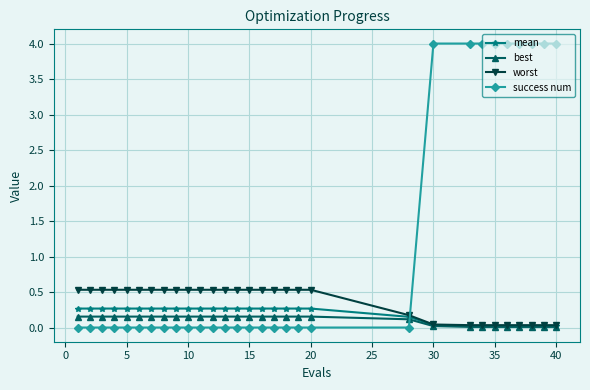

What is the value of the worst point at the 2nd from the left?

0.5